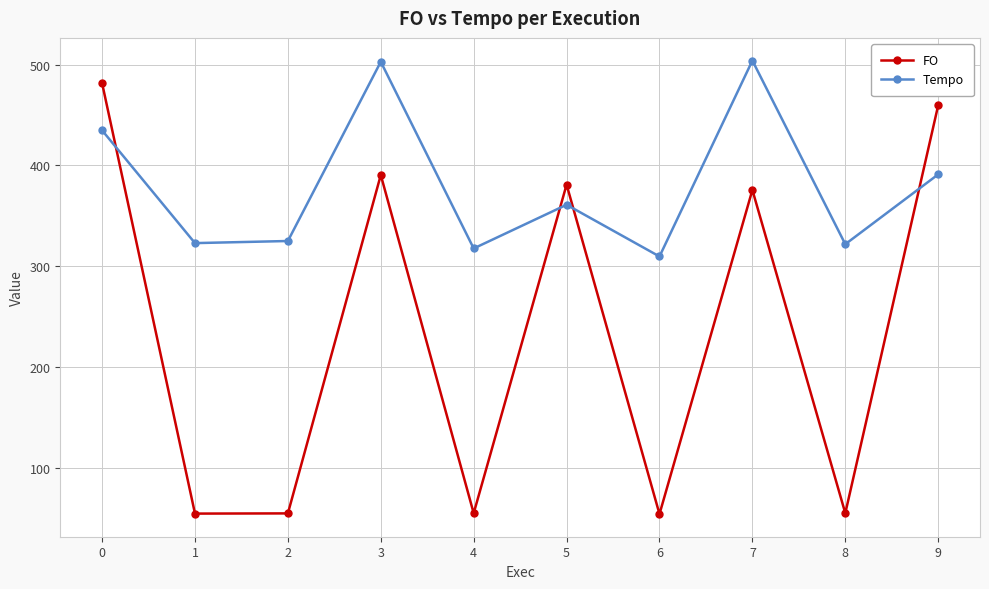

What are all the series names shown in the legend?

FO, Tempo